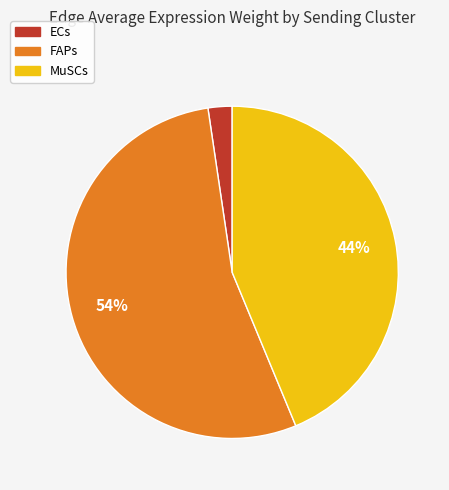

Does any single category account for the majority?

Yes